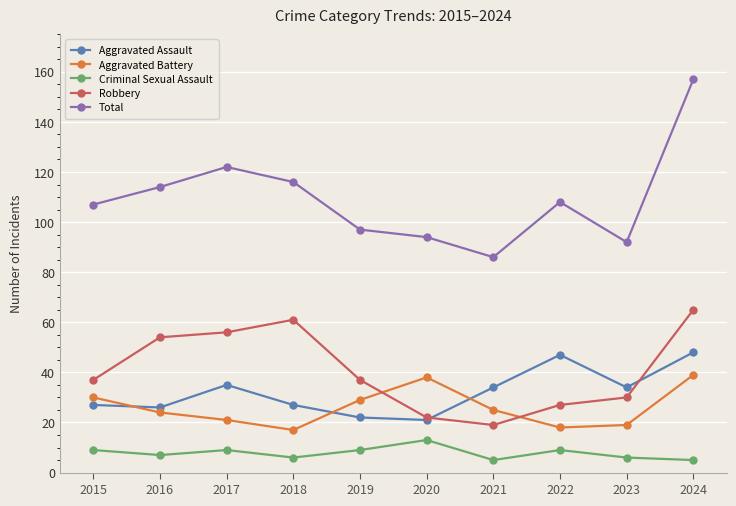

Reading right to left, transcribe all the data shown in this chart.

Aggravated Assault: 2024=48	2023=34	2022=47	2021=34	2020=21	2019=22	2018=27	2017=35	2016=26	2015=27
Aggravated Battery: 2024=39	2023=19	2022=18	2021=25	2020=38	2019=29	2018=17	2017=21	2016=24	2015=30
Criminal Sexual Assault: 2024=5	2023=6	2022=9	2021=5	2020=13	2019=9	2018=6	2017=9	2016=7	2015=9
Robbery: 2024=65	2023=30	2022=27	2021=19	2020=22	2019=37	2018=61	2017=56	2016=54	2015=37
Total: 2024=157	2023=92	2022=108	2021=86	2020=94	2019=97	2018=116	2017=122	2016=114	2015=107